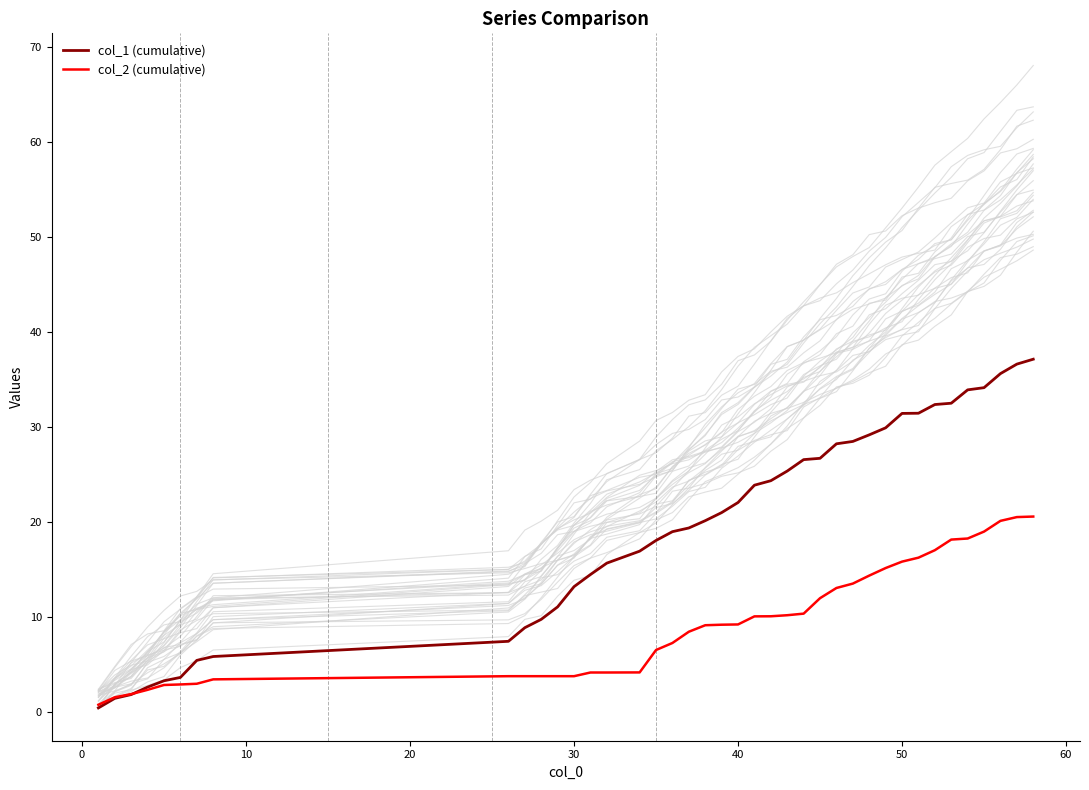

What is the highest value of the col_1 (cumulative) series?

37.1